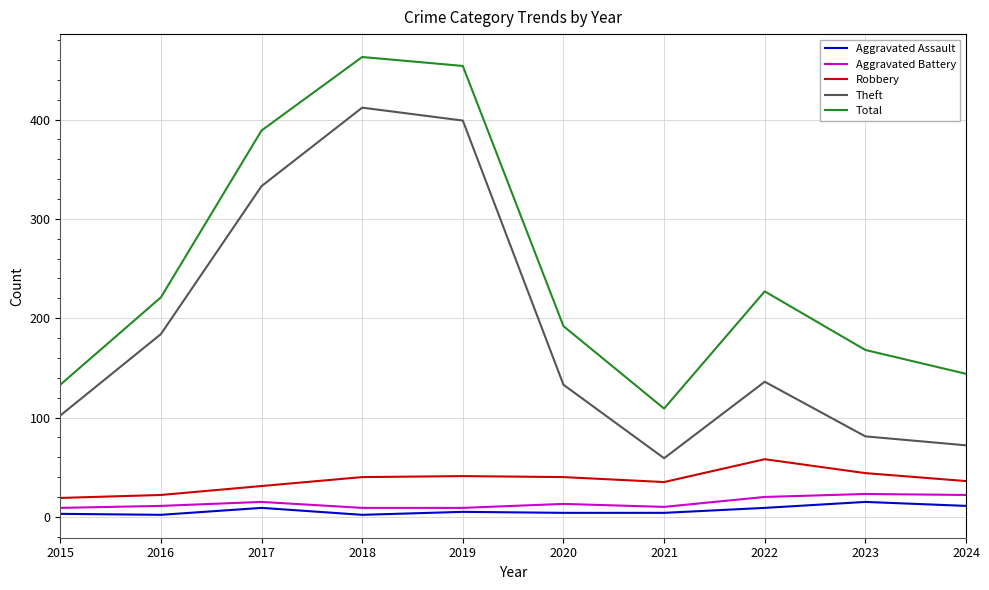

At how many categories does at least one series exceed 32?

10